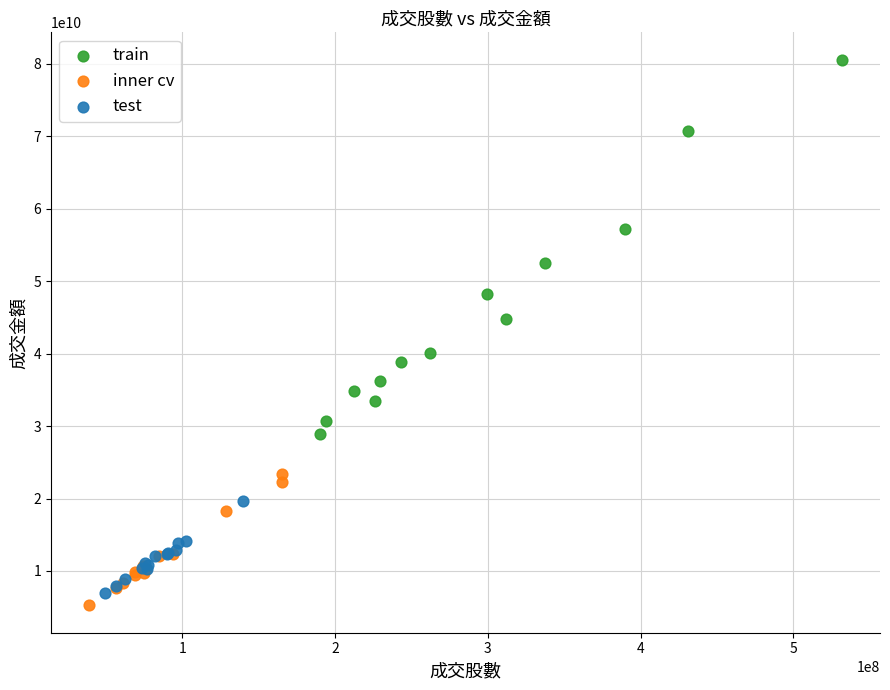

Which series has the widest spread of Y values?

train